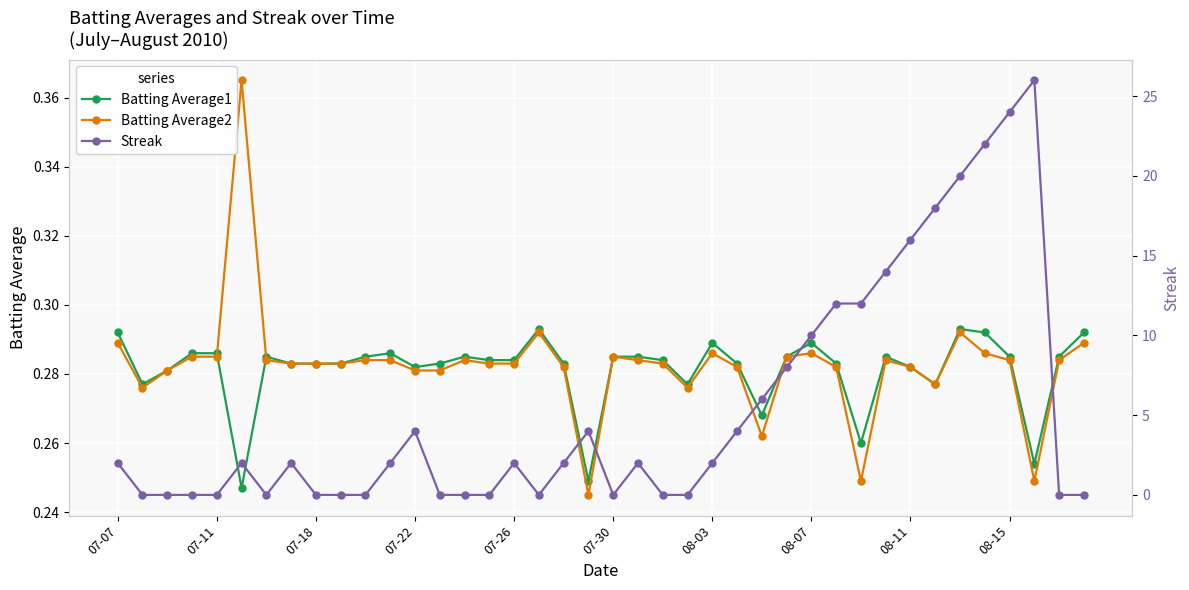

Count the Batting Average2 values in the range 0 to 1.

40